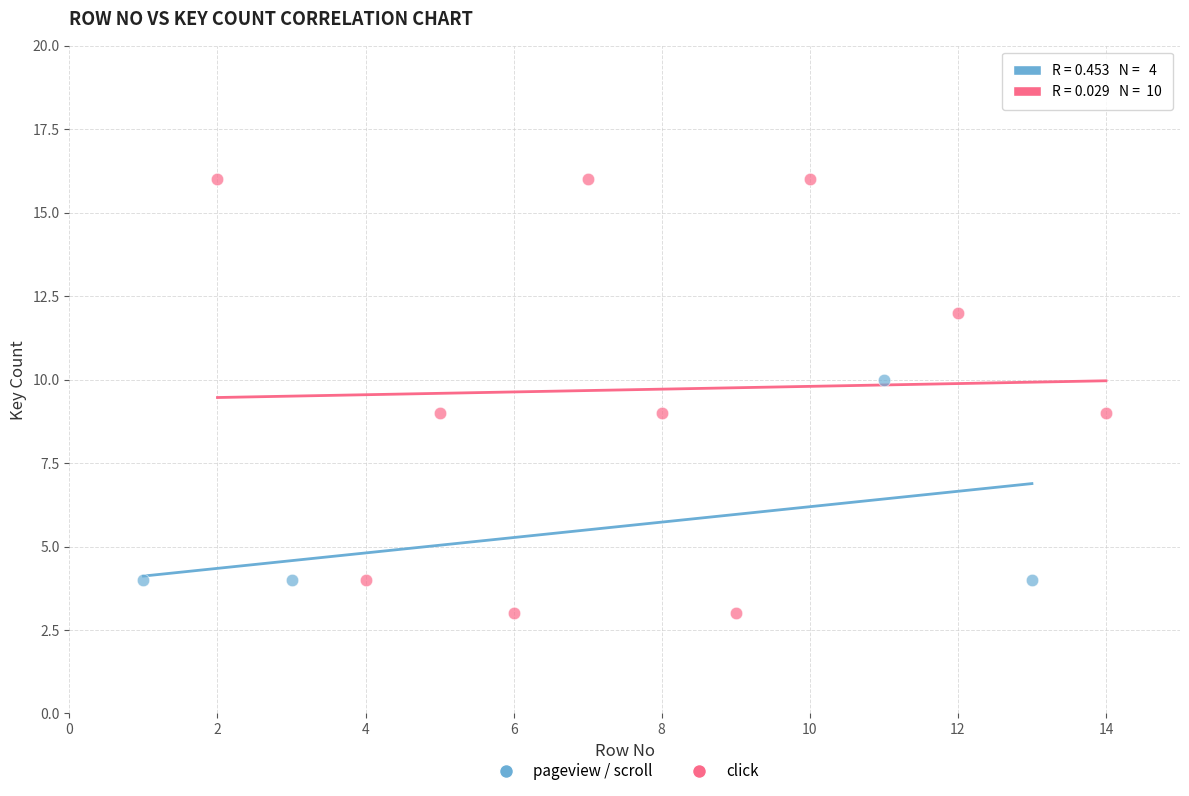

Which series has the largest Y range (max minus min)?

click